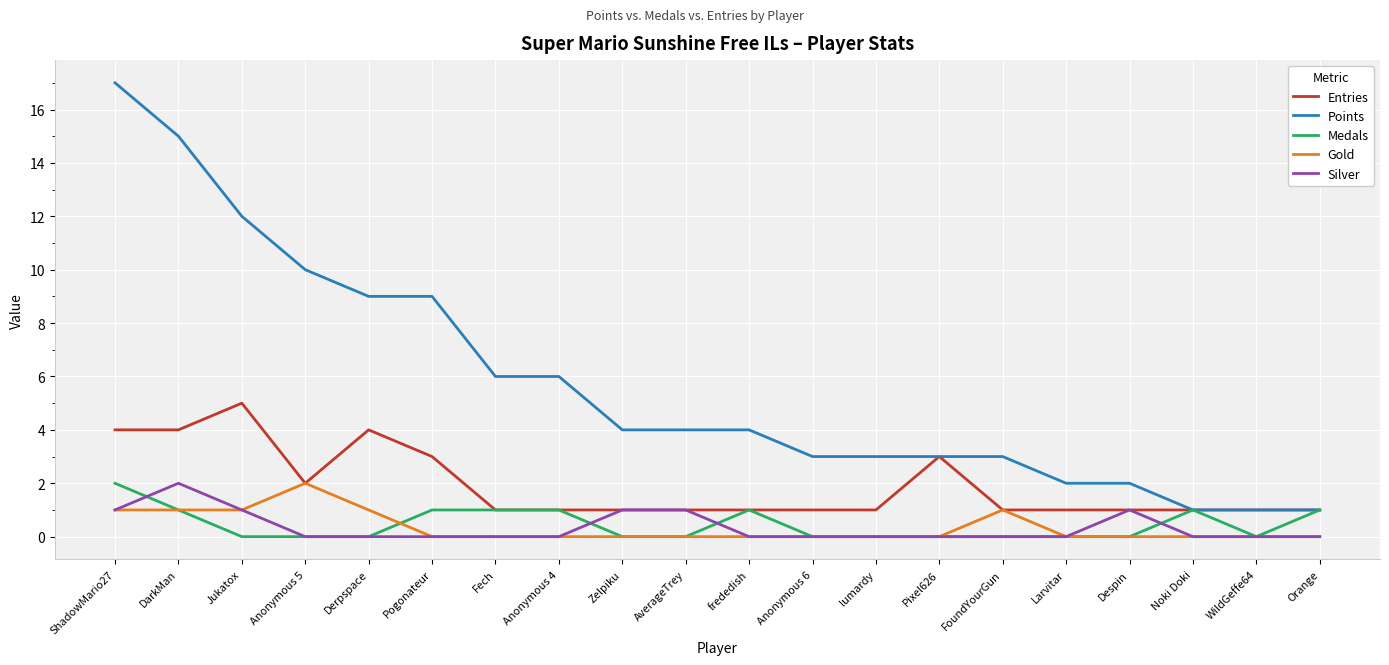

Reading left to right, what are all the values shown in this chart?

Entries: ShadowMario27=4	DarkMan=4	Jukatox=5	Anonymous 5=2	Derpspace=4	Pogonateur=3	Fech=1	Anonymous 4=1	Zelpiku=1	AverageTrey=1	frededish=1	Anonymous 6=1	lumardy=1	Pixel626=3	FoundYourGun=1	Larvitar=1	Despin=1	Noki Doki=1	WildGeffe64=1	Orange=1
Points: ShadowMario27=17	DarkMan=15	Jukatox=12	Anonymous 5=10	Derpspace=9	Pogonateur=9	Fech=6	Anonymous 4=6	Zelpiku=4	AverageTrey=4	frededish=4	Anonymous 6=3	lumardy=3	Pixel626=3	FoundYourGun=3	Larvitar=2	Despin=2	Noki Doki=1	WildGeffe64=1	Orange=1
Medals: ShadowMario27=2	DarkMan=1	Jukatox=0	Anonymous 5=0	Derpspace=0	Pogonateur=1	Fech=1	Anonymous 4=1	Zelpiku=0	AverageTrey=0	frededish=1	Anonymous 6=0	lumardy=0	Pixel626=0	FoundYourGun=0	Larvitar=0	Despin=0	Noki Doki=1	WildGeffe64=0	Orange=1
Gold: ShadowMario27=1	DarkMan=1	Jukatox=1	Anonymous 5=2	Derpspace=1	Pogonateur=0	Fech=0	Anonymous 4=0	Zelpiku=0	AverageTrey=0	frededish=0	Anonymous 6=0	lumardy=0	Pixel626=0	FoundYourGun=1	Larvitar=0	Despin=0	Noki Doki=0	WildGeffe64=0	Orange=0
Silver: ShadowMario27=1	DarkMan=2	Jukatox=1	Anonymous 5=0	Derpspace=0	Pogonateur=0	Fech=0	Anonymous 4=0	Zelpiku=1	AverageTrey=1	frededish=0	Anonymous 6=0	lumardy=0	Pixel626=0	FoundYourGun=0	Larvitar=0	Despin=1	Noki Doki=0	WildGeffe64=0	Orange=0